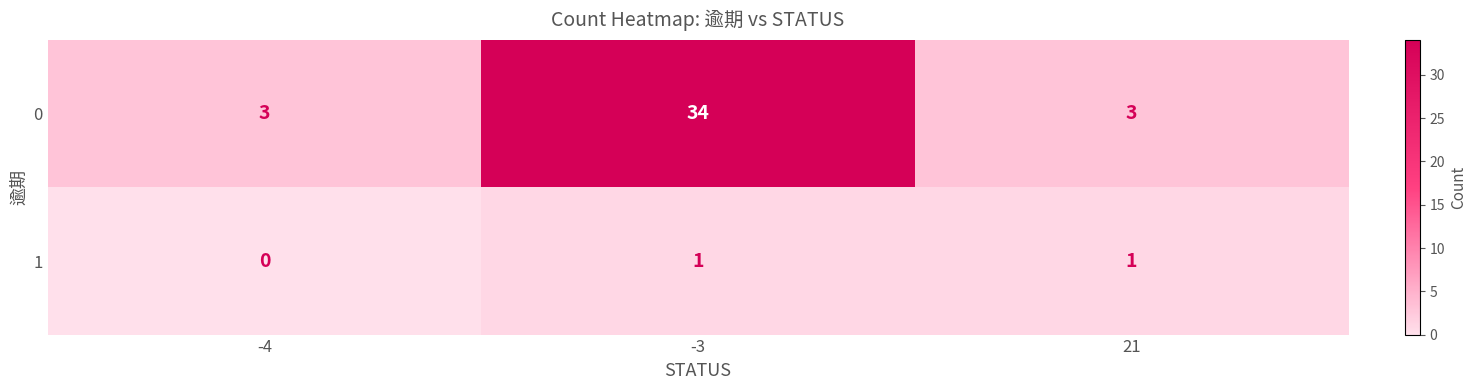

The value of 0 at -3 is 52. True or false?

False